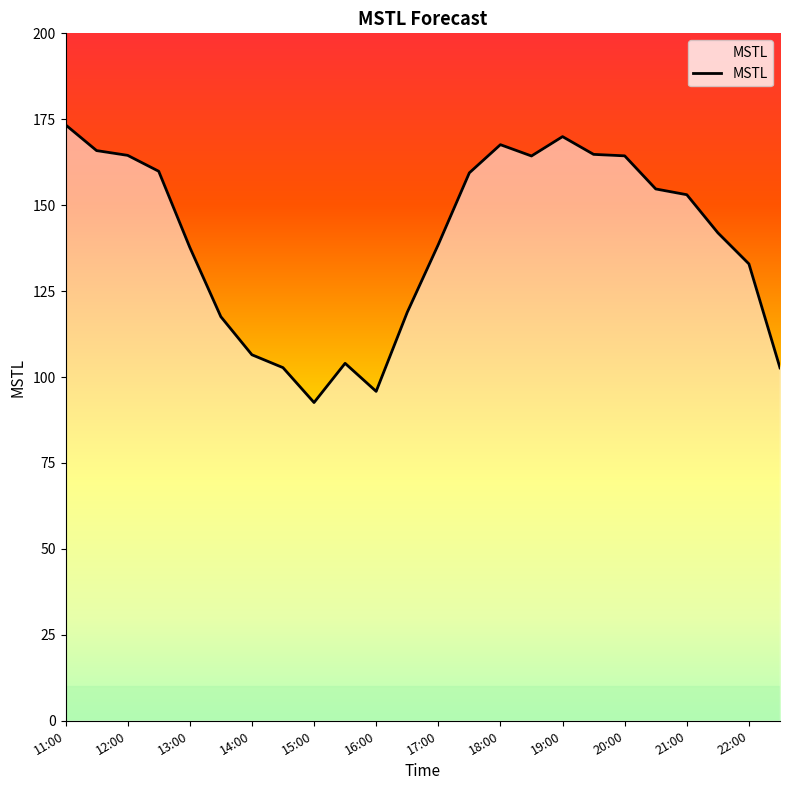

What is the difference between the maximum and minimum values?

80.8